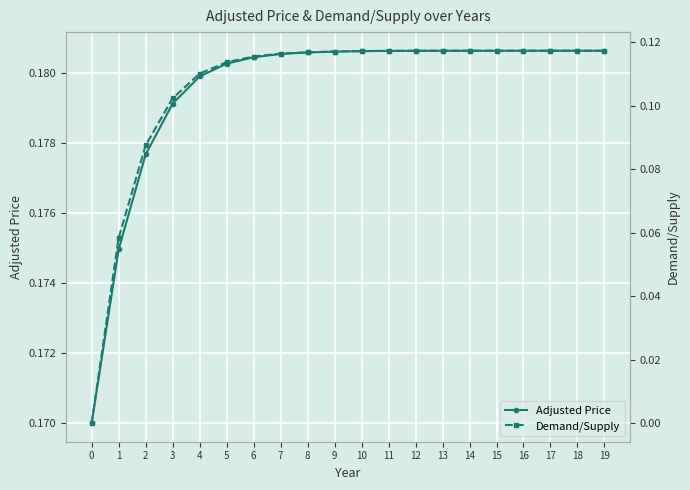

At how many categories does at least one series exceed 0?

20